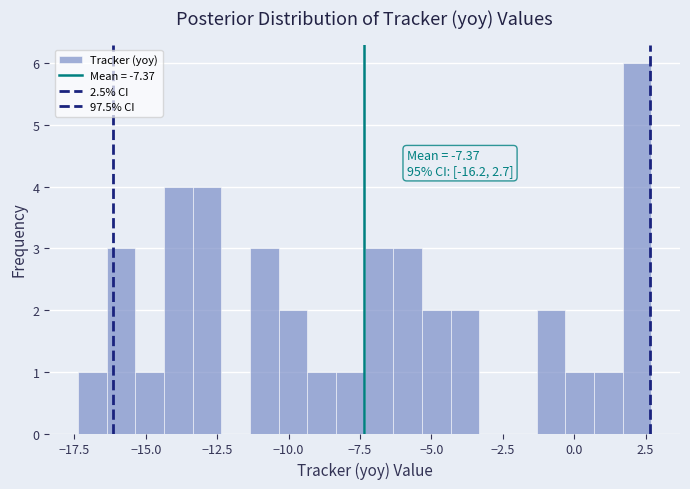

Around what value on the x-axis is the tallest bar? Give the approximate position of its centre, as read against the axis.

2.0